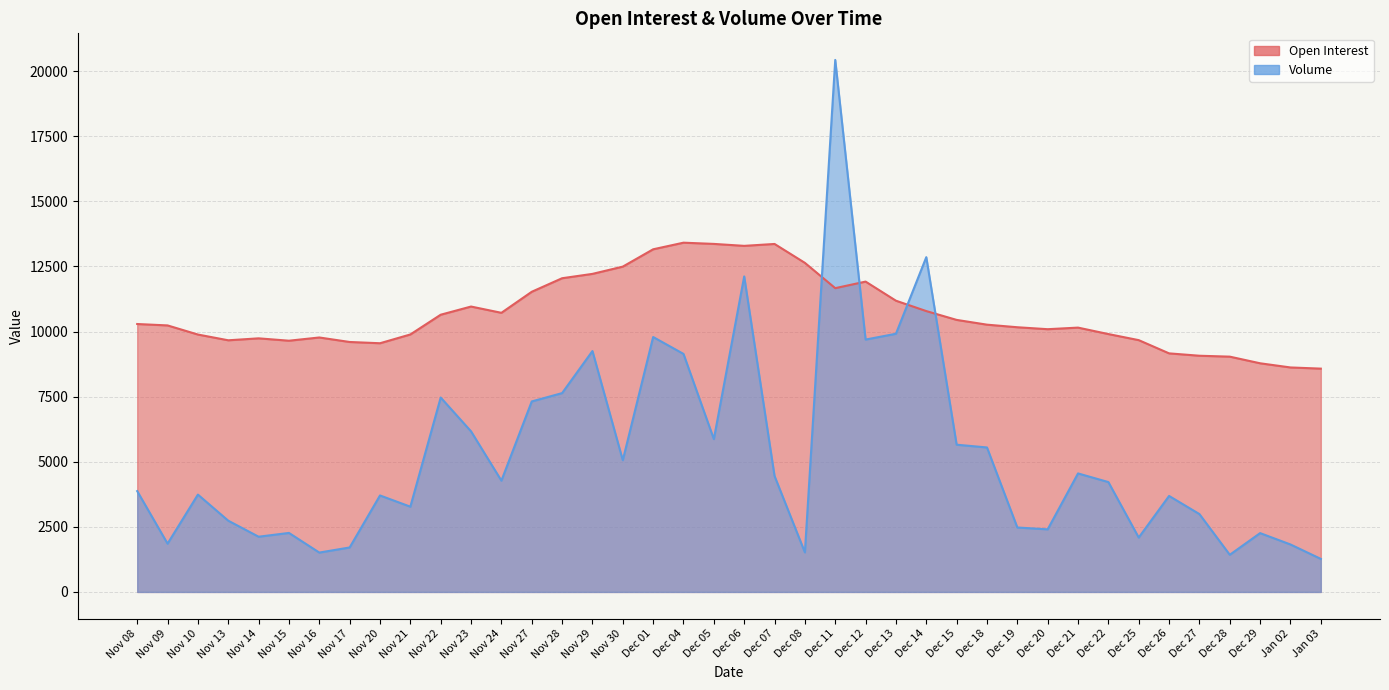

How many values in the Volume series exceed 4219?

19